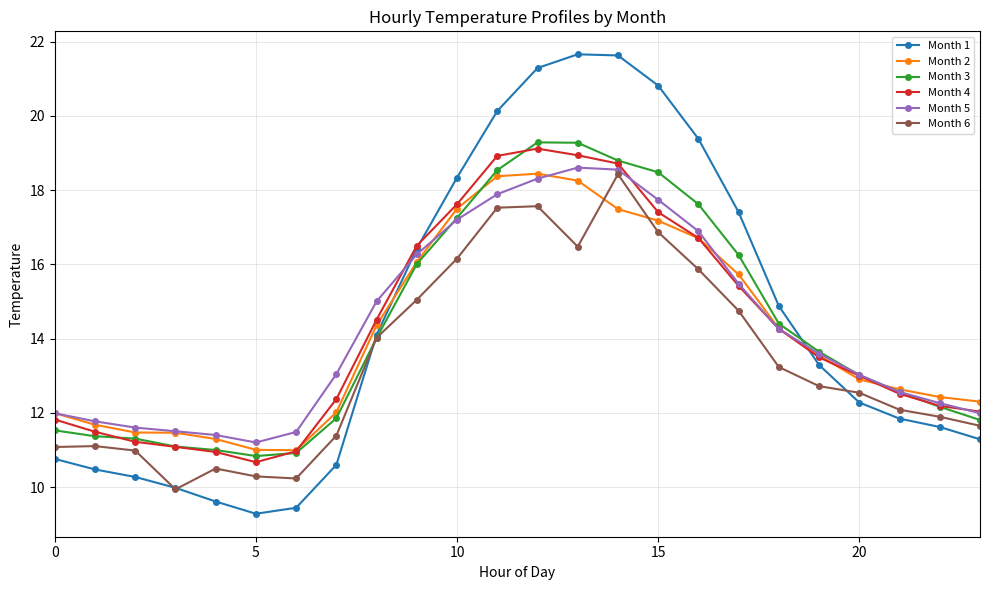

What is the value of the Month 4 point at the 15th from the left?

18.7